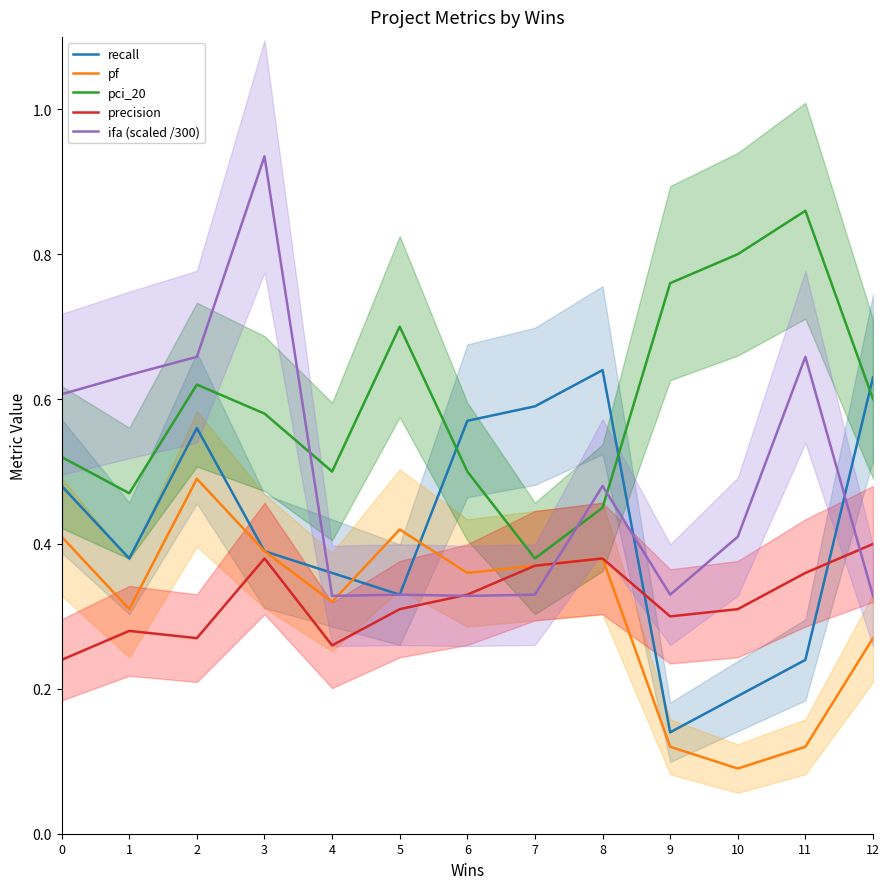

Reading left to right, transcribe all the data shown in this chart.

recall: 0=0.5	1=0.4	2=0.6	3=0.4	4=0.4	5=0.3	6=0.6	7=0.6	8=0.6	9=0.1	10=0.2	11=0.2	12=0.6
pf: 0=0.4	1=0.3	2=0.5	3=0.4	4=0.3	5=0.4	6=0.4	7=0.4	8=0.4	9=0.1	10=0.1	11=0.1	12=0.3
pci_20: 0=0.5	1=0.5	2=0.6	3=0.6	4=0.5	5=0.7	6=0.5	7=0.4	8=0.5	9=0.8	10=0.8	11=0.9	12=0.6
precision: 0=0.2	1=0.3	2=0.3	3=0.4	4=0.3	5=0.3	6=0.3	7=0.4	8=0.4	9=0.3	10=0.3	11=0.4	12=0.4
ifa (scaled /300): 0=0.6	1=0.6	2=0.7	3=0.9	4=0.3	5=0.3	6=0.3	7=0.3	8=0.5	9=0.3	10=0.4	11=0.7	12=0.3